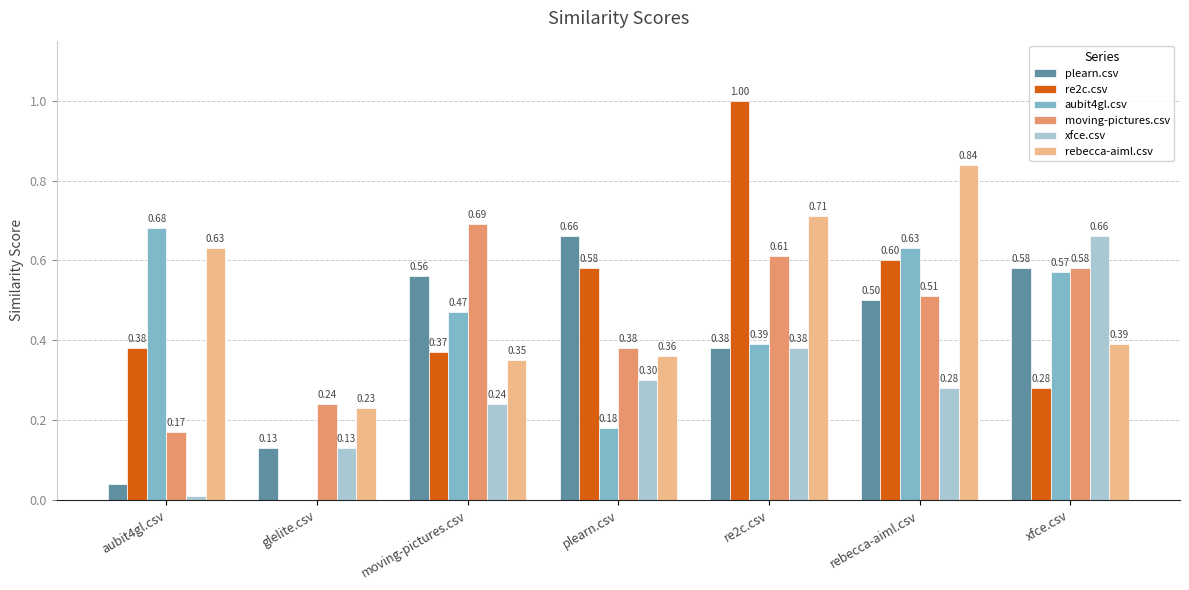

What is the sum of all xfce.csv values?

2.0